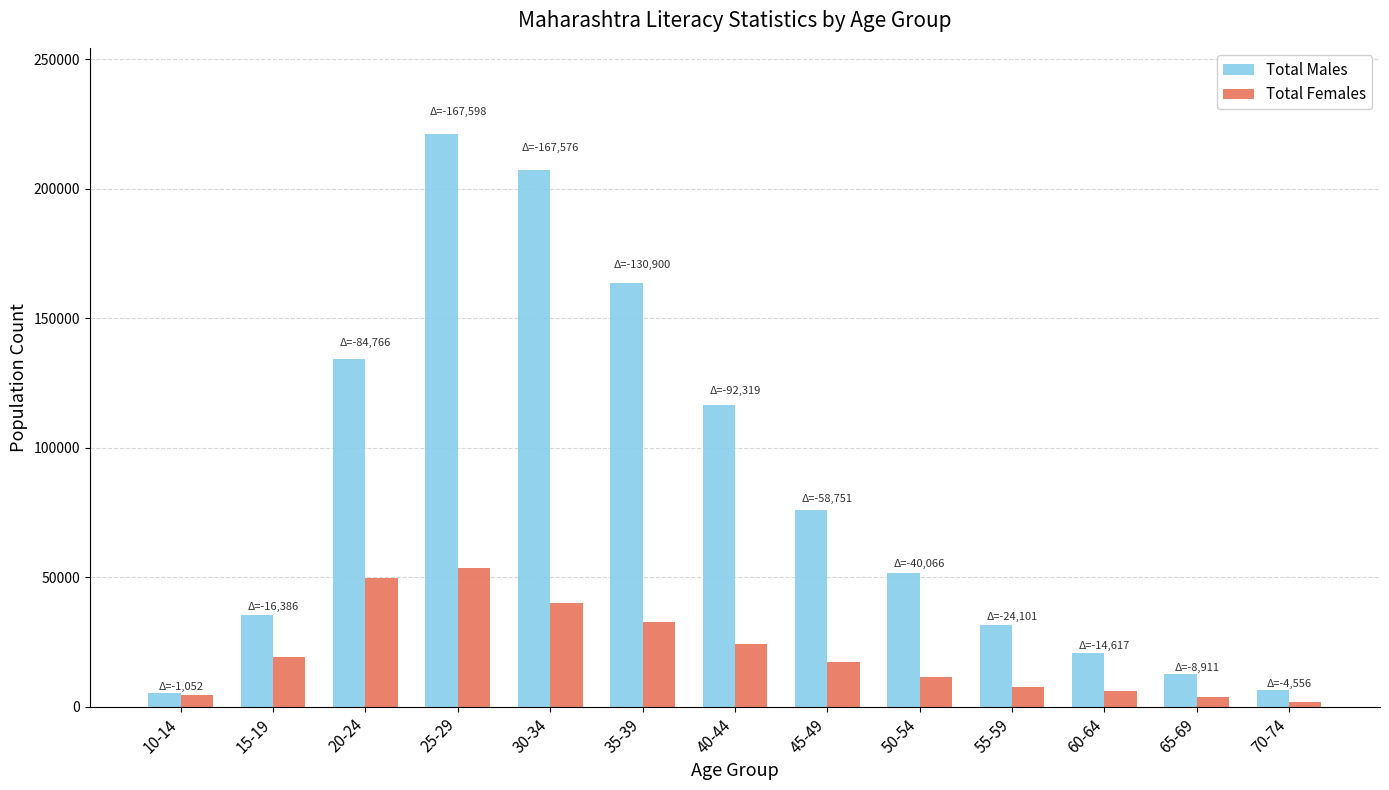

Between 45-49 and 65-69, which series saw the biggest shift?

Total Males